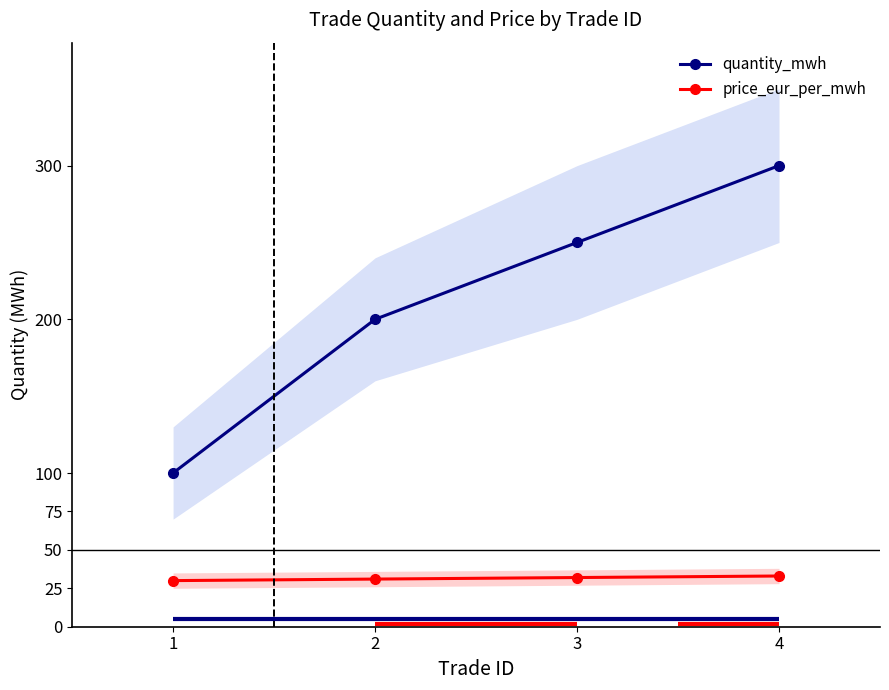

Is it true that price_eur_per_mwh equals 30 at 1?

True